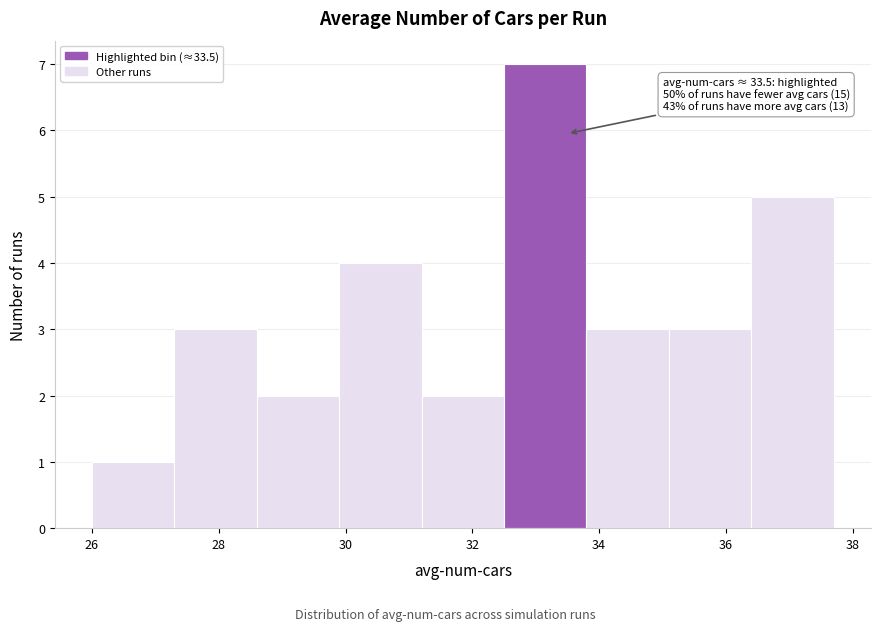

Which range on the x-axis has the tallest bar?

32.5 to 33.8